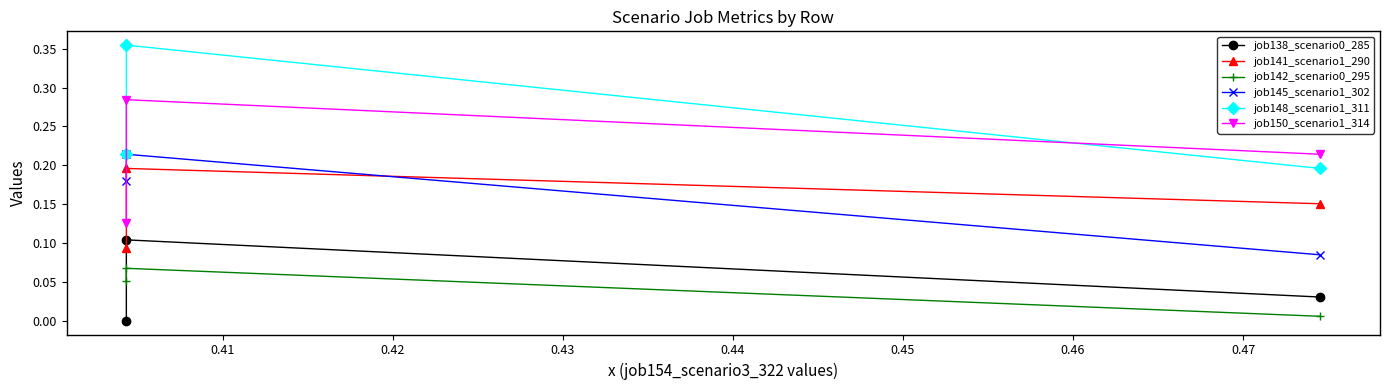

At which category is the sum across all series the highest?

0.41